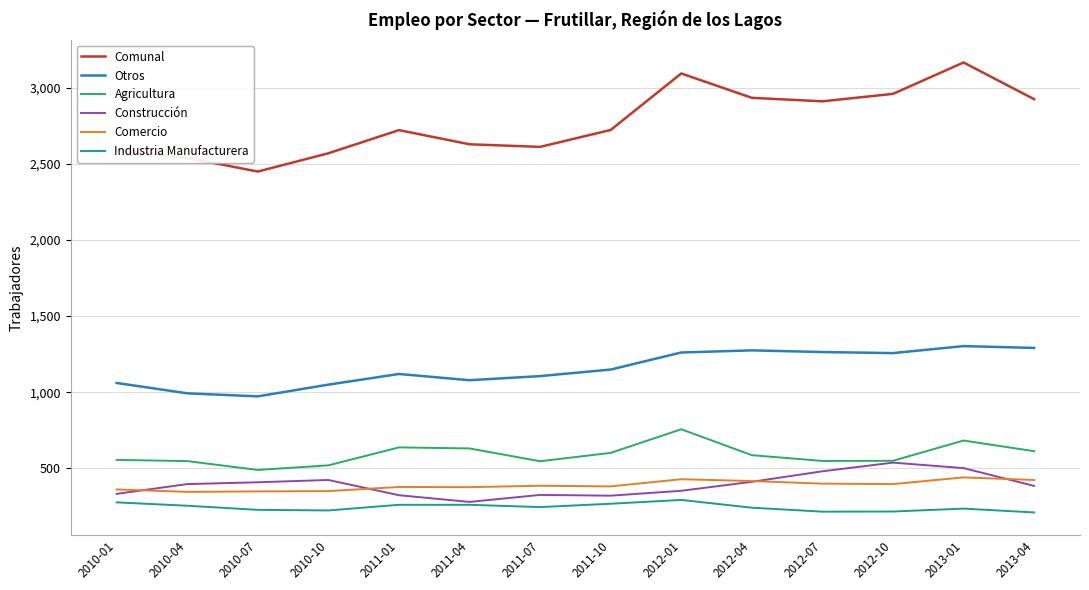

True or false: Agricultura and Comunal cross at least once.

False